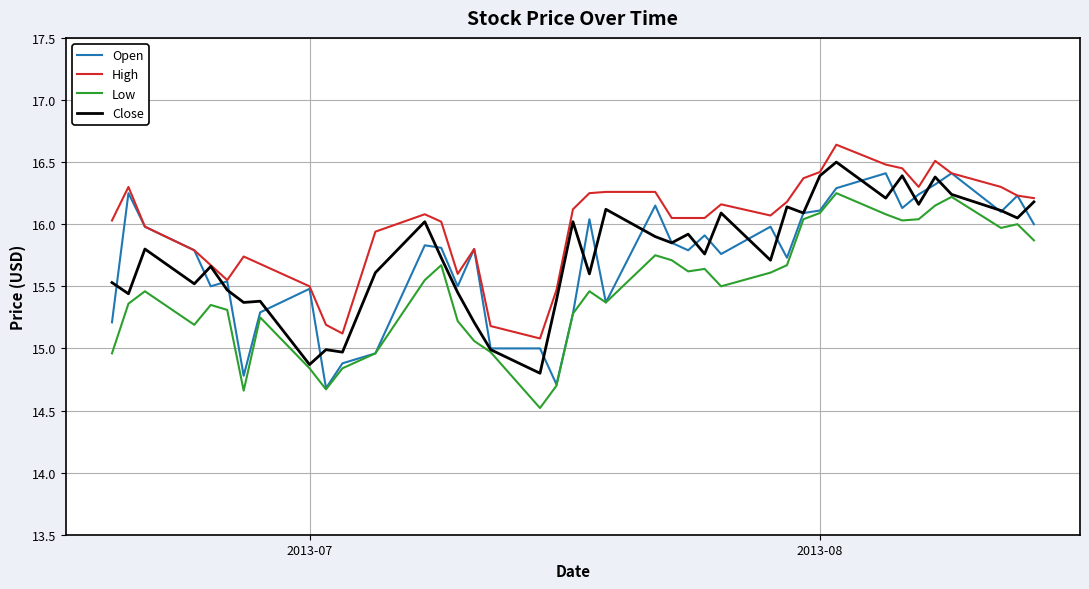

Which series has the largest total across all categories?

High